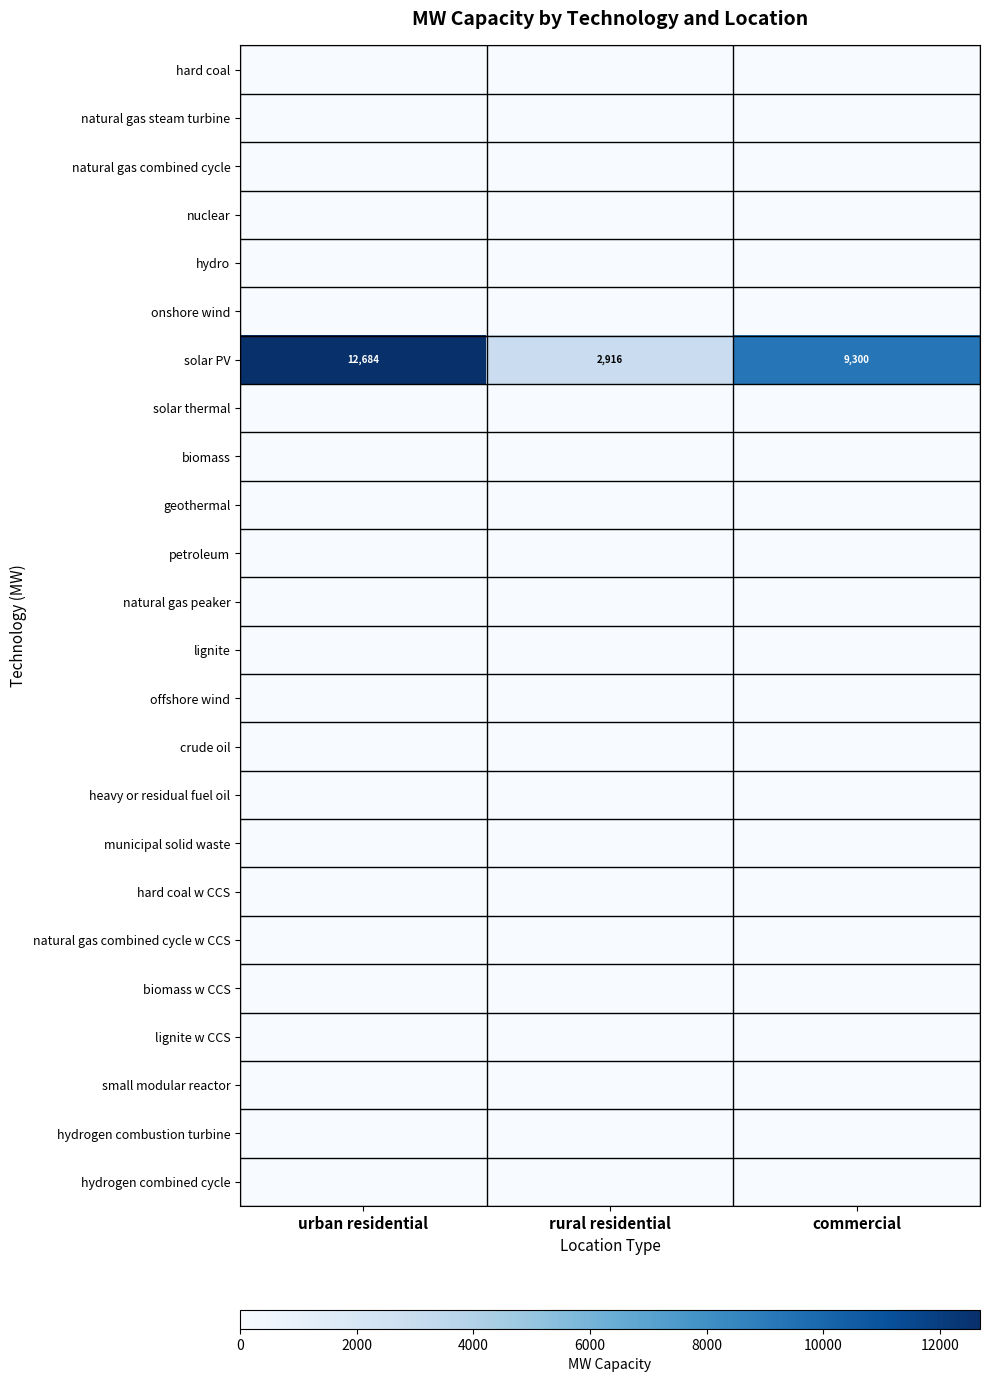

Where does the solar PV series first go above 9300?

urban residential